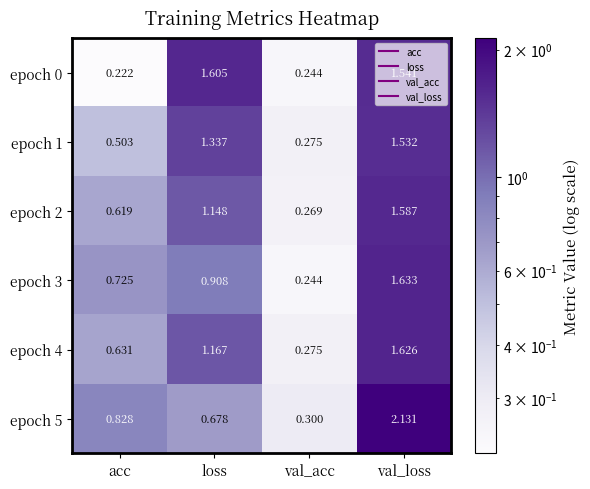

List the labels in order of epoch 4 value, smallest first.

val_acc, acc, loss, val_loss